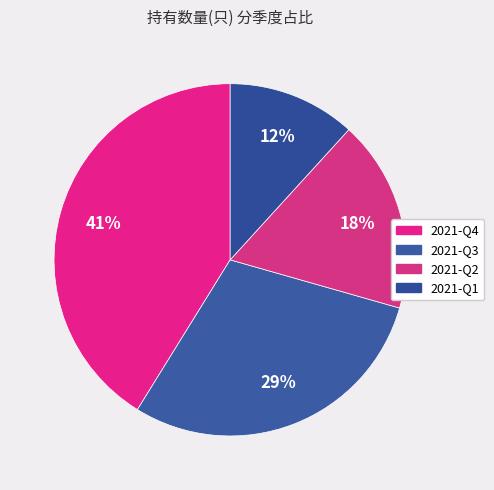

Count the number of slices in the pie.

4